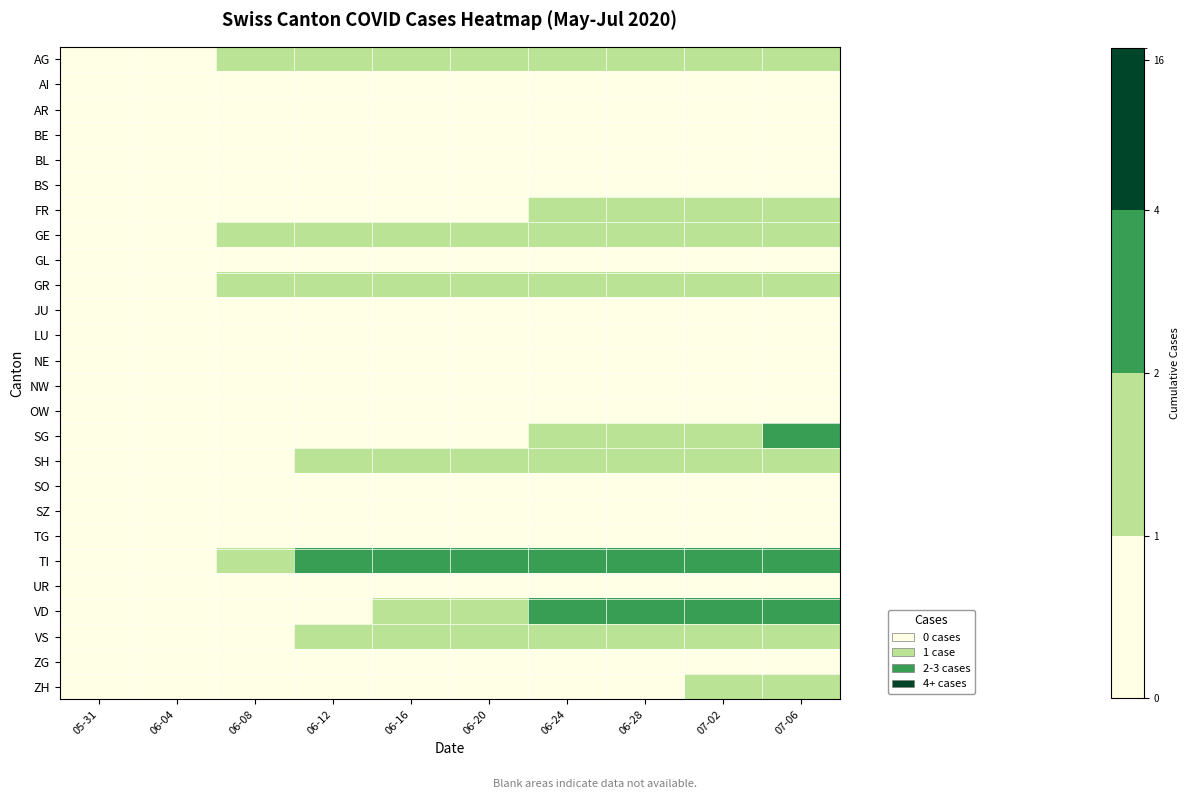

What is the greatest value displayed?

2